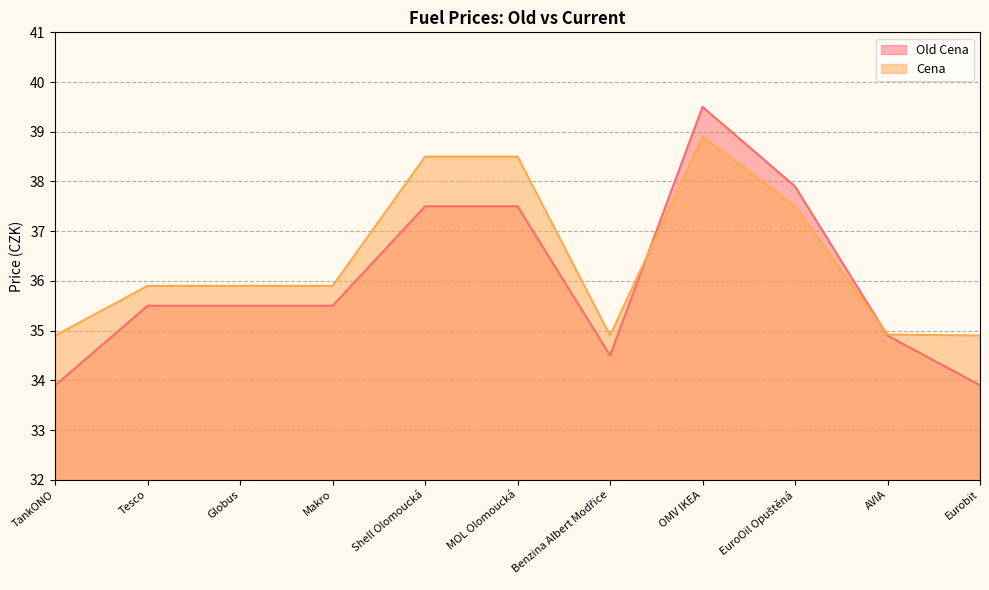

What is the spread (max minus min) of values at Globus?

0.4